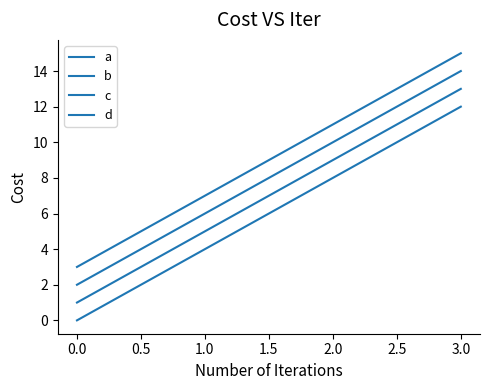

How many lines are shown in the chart?

4